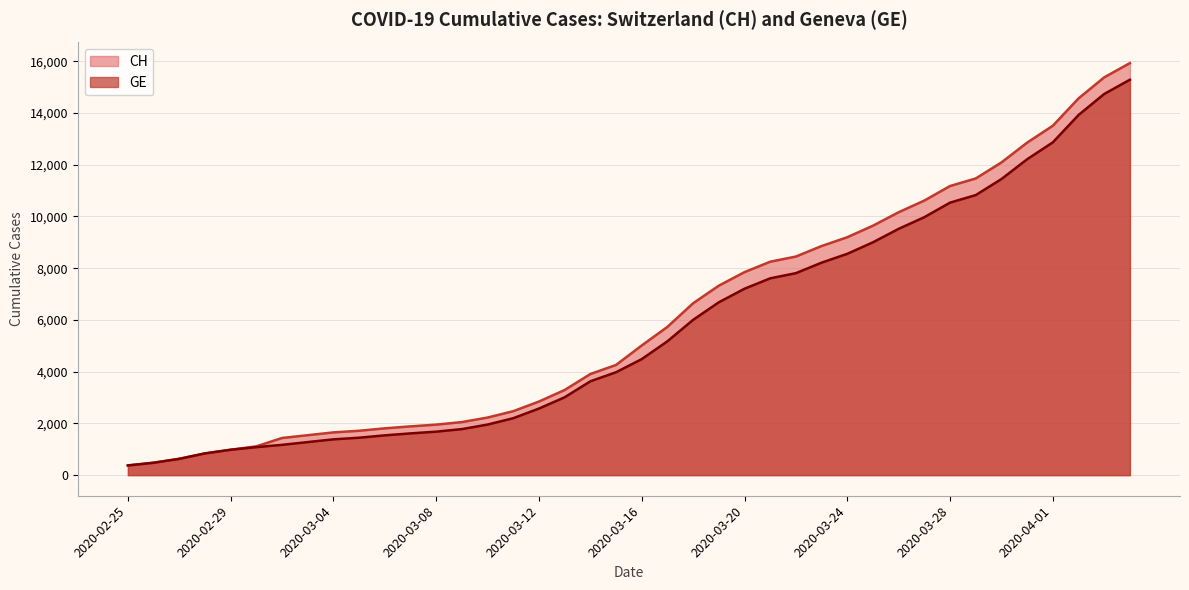

True or false: CH and GE intersect in this chart.

False